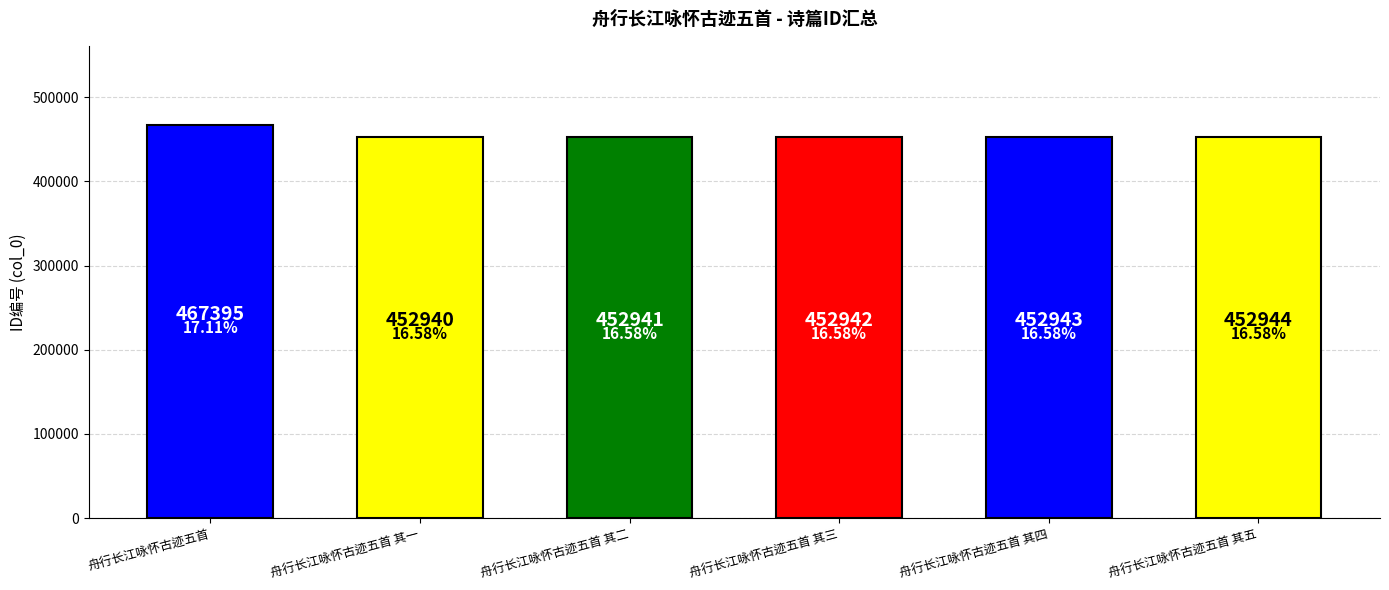

Reading left to right, what are all the values shown in this chart?

舟行长江咏怀古迹五首=467395	舟行长江咏怀古迹五首 其一=452940	舟行长江咏怀古迹五首 其二=452941	舟行长江咏怀古迹五首 其三=452942	舟行长江咏怀古迹五首 其四=452943	舟行长江咏怀古迹五首 其五=452944